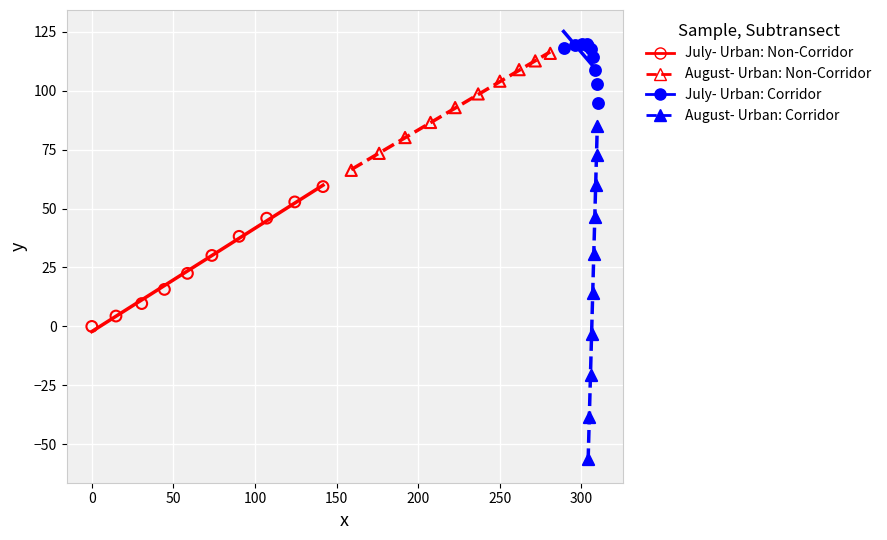

Which series reaches the minimum Y coordinate?

August- Urban: Corridor